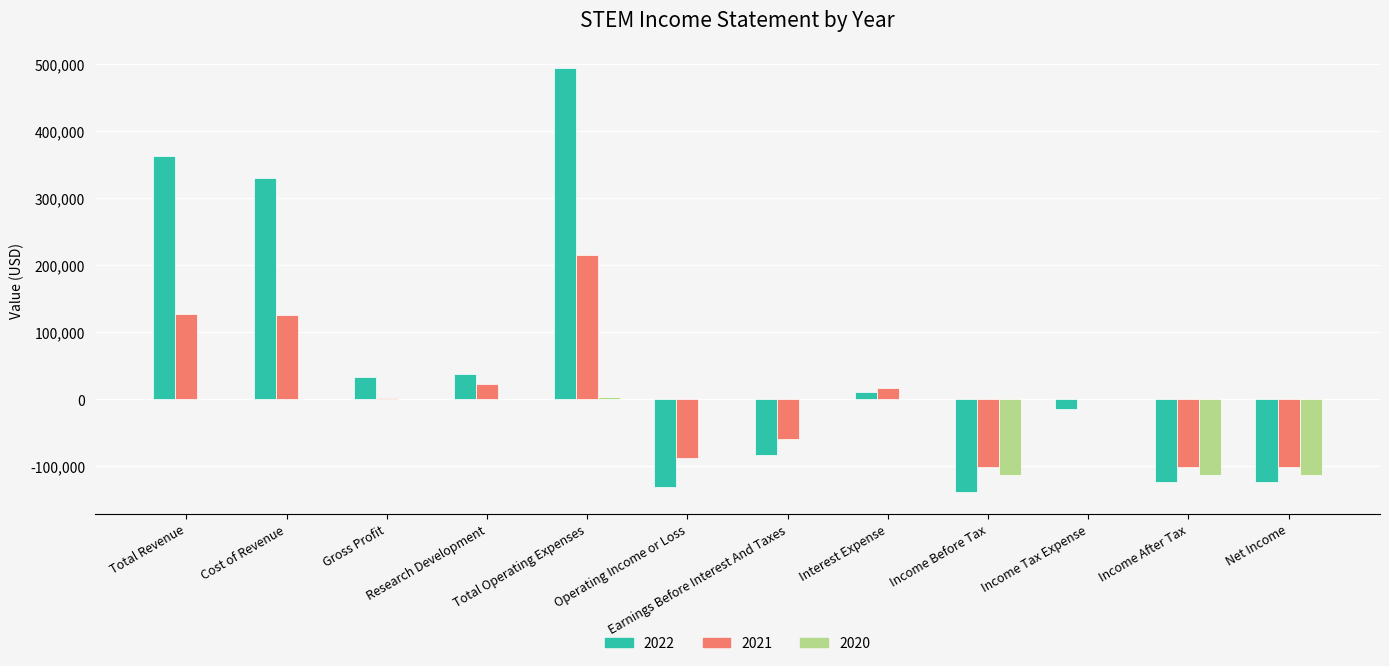

The value of 2022 at Total Revenue is 160489. True or false?

False